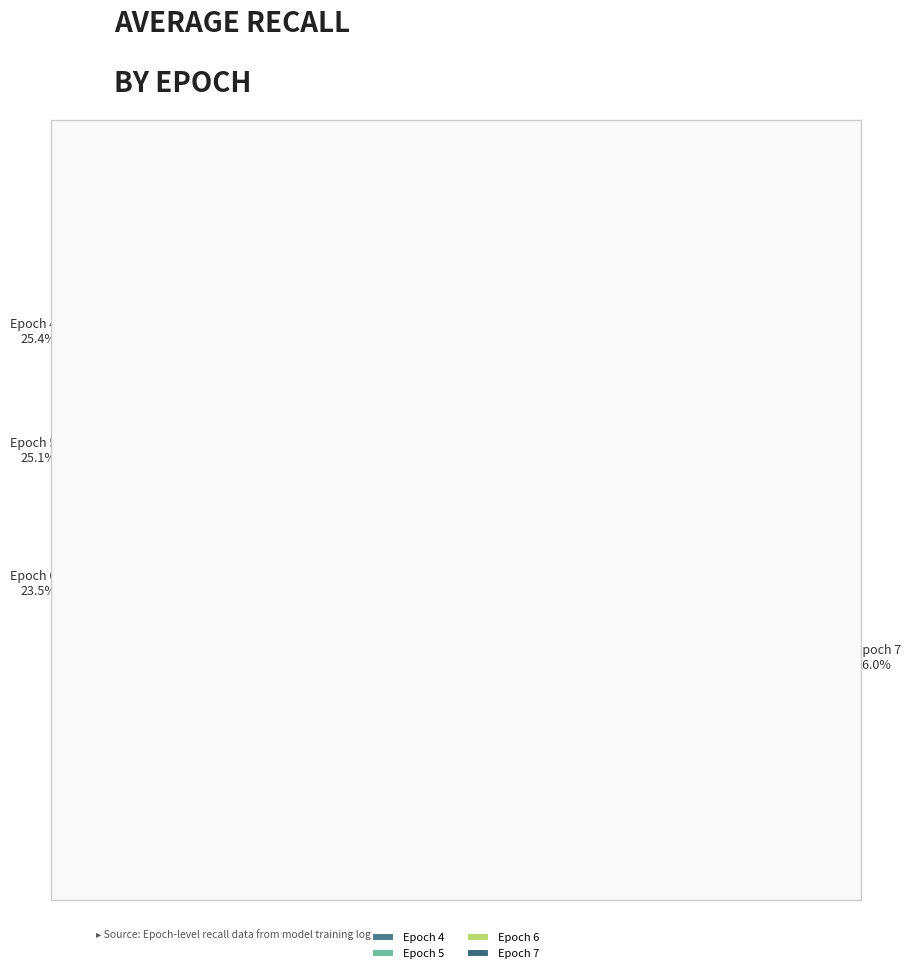

How much of the chart is everything except Epoch 5?

74.9%